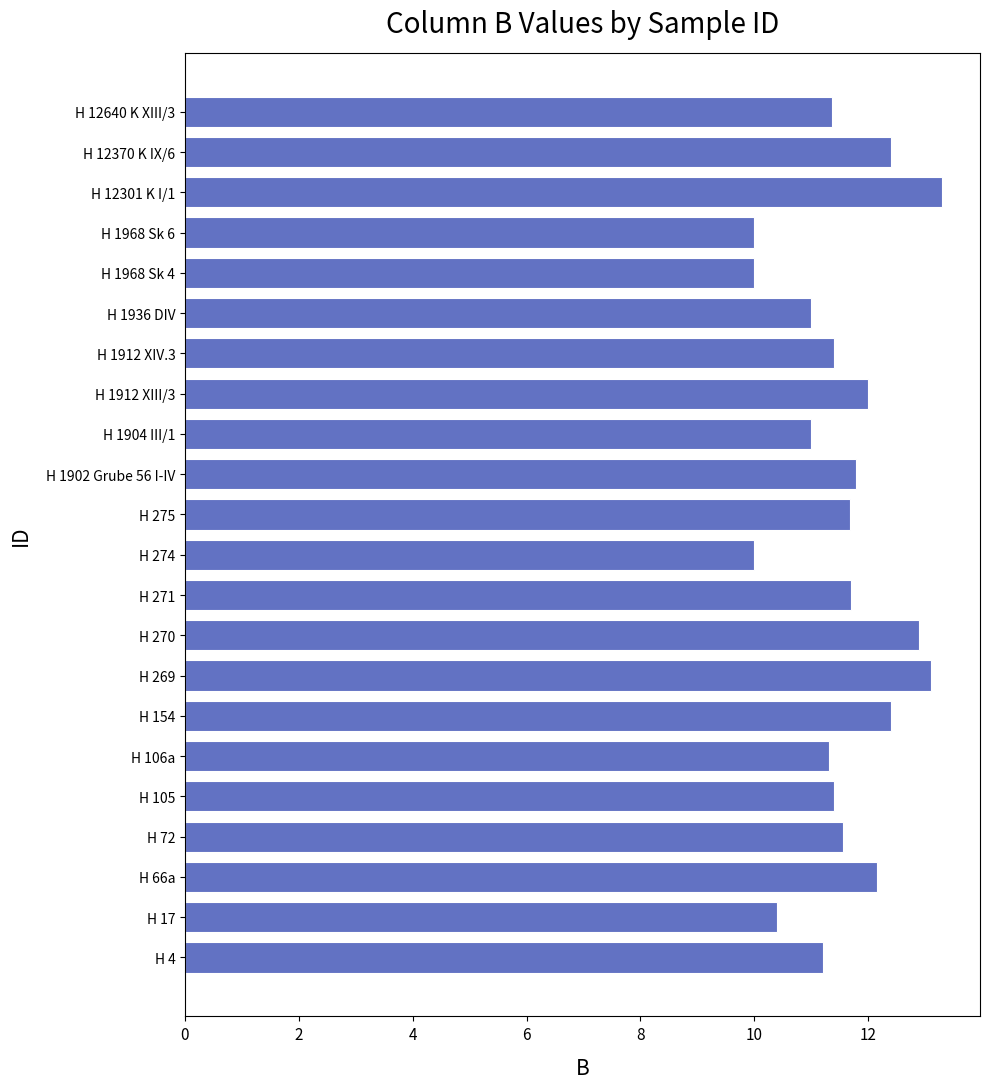

Are the bars grouped side by side (vs. stacked)?

No